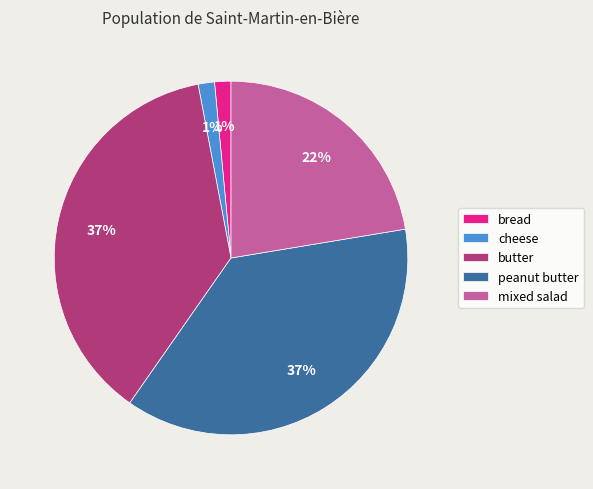

To the nearest percent, what percentage of the pie is cheese?

1%